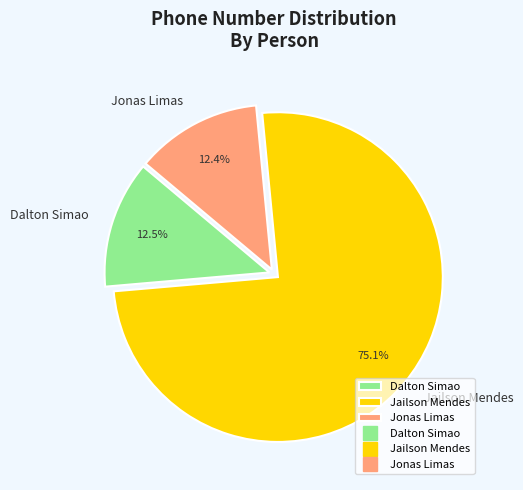

To the nearest percent, what portion does Jailson Mendes represent?

75%